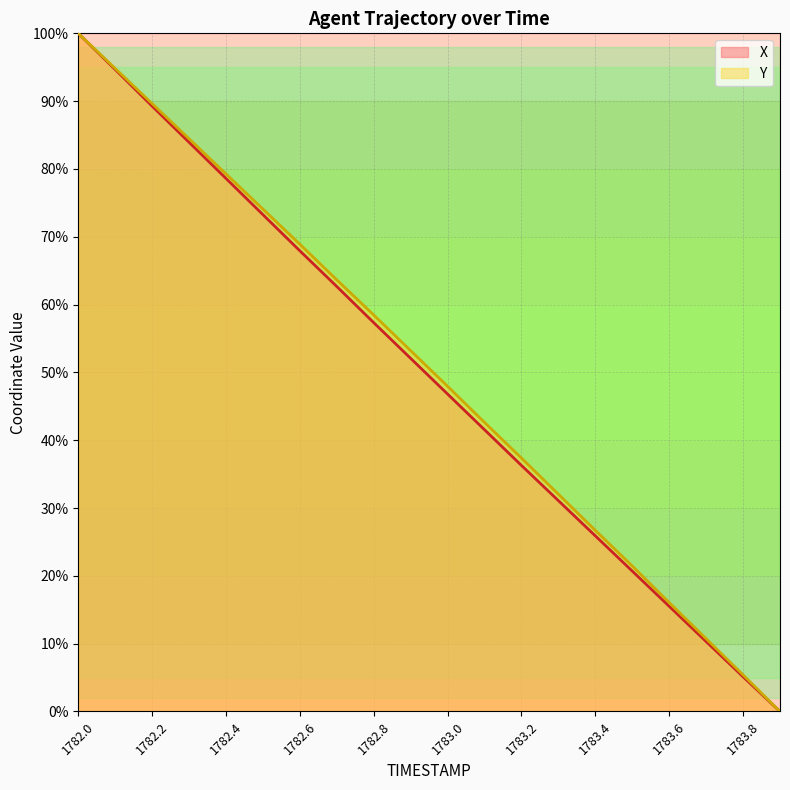

What is the difference between the highest and lowest values at 1783.1?

1.1